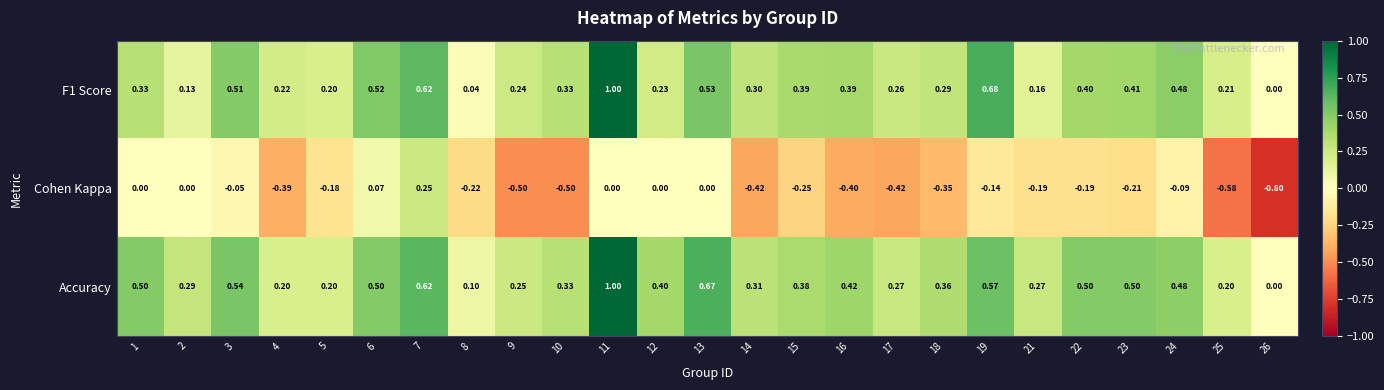

What is the smallest value displayed?

-0.8